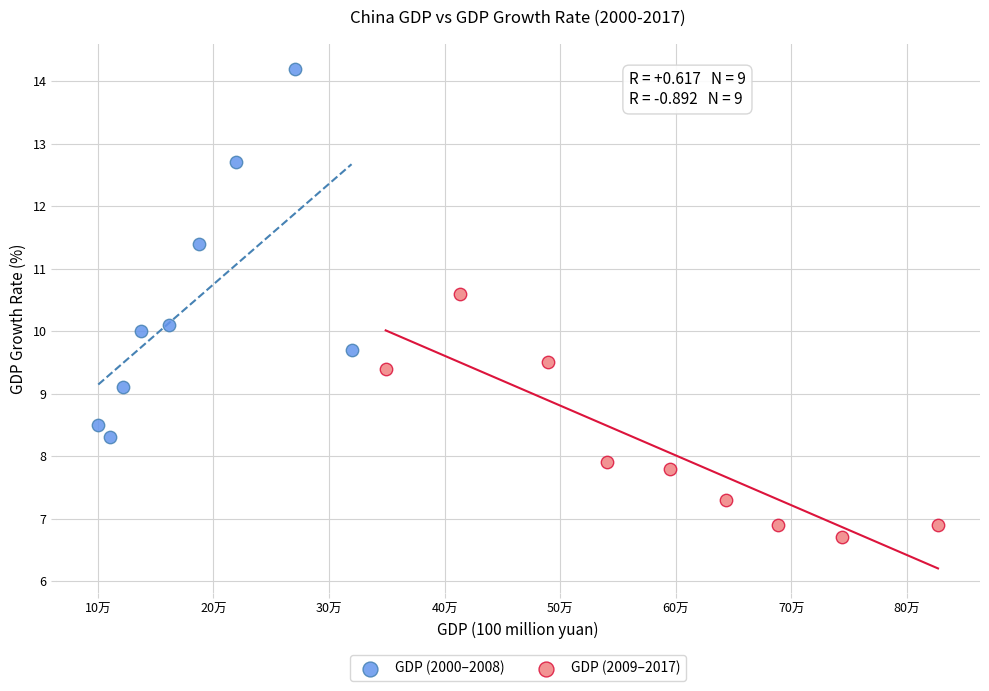

What are all the series names shown in the legend?

GDP (2000–2008), GDP (2009–2017)